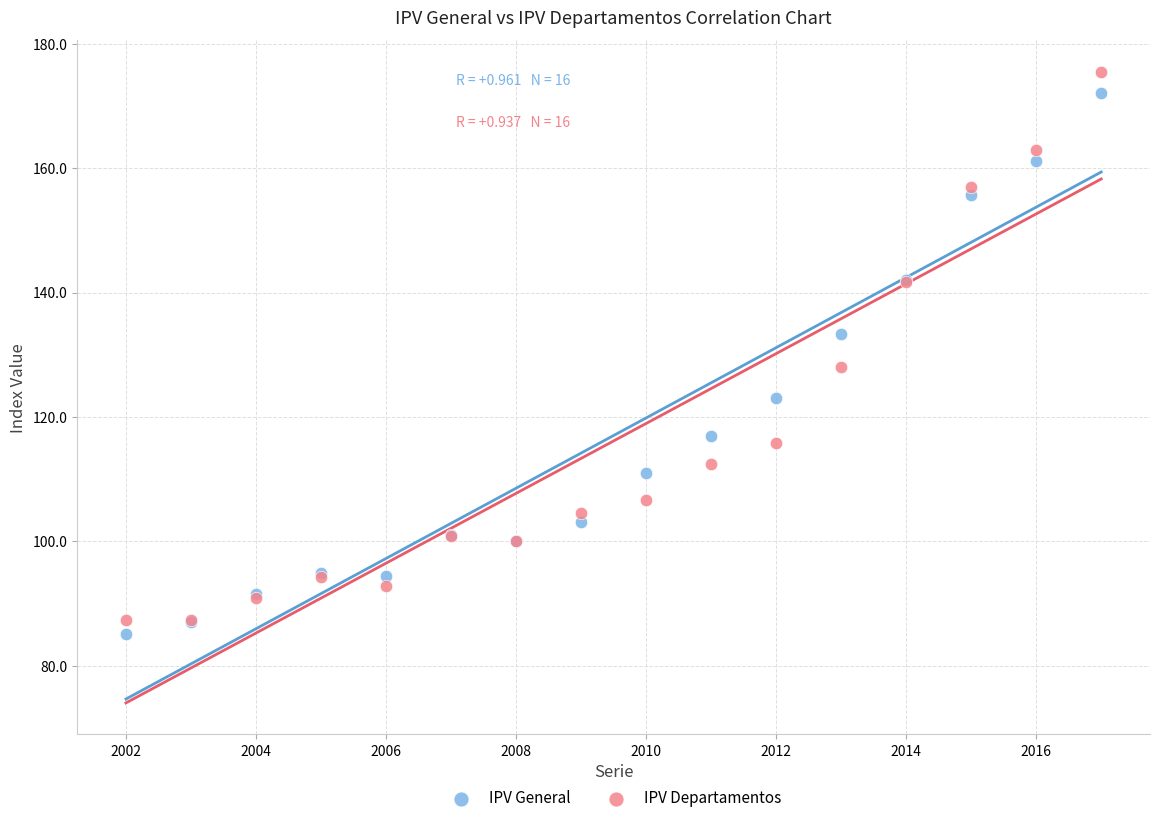

Which series has the widest spread of Y values?

IPV Departamentos